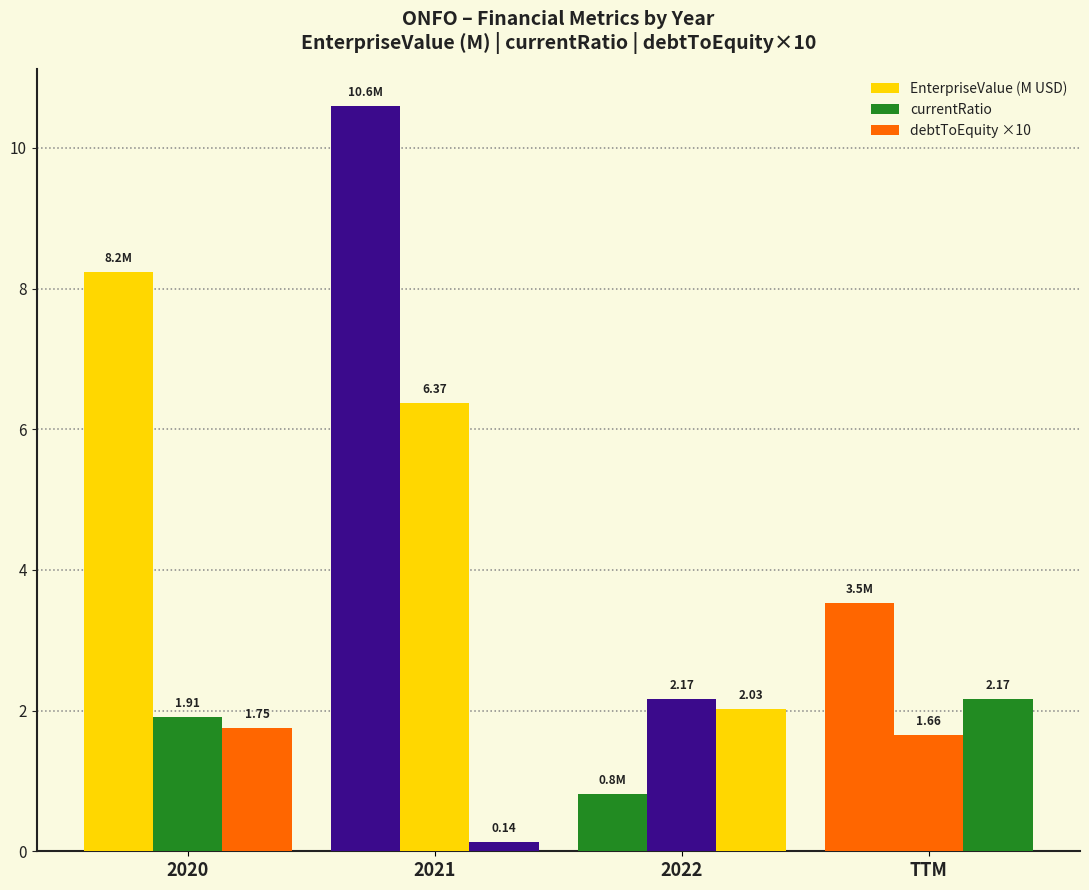

How many bars are there in each group?

3